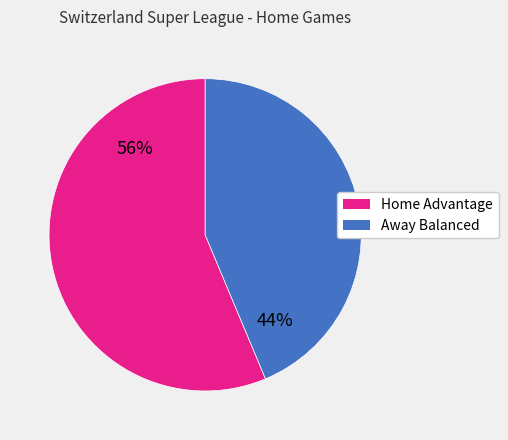

Is there any slice that represents more than half of the pie?

Yes